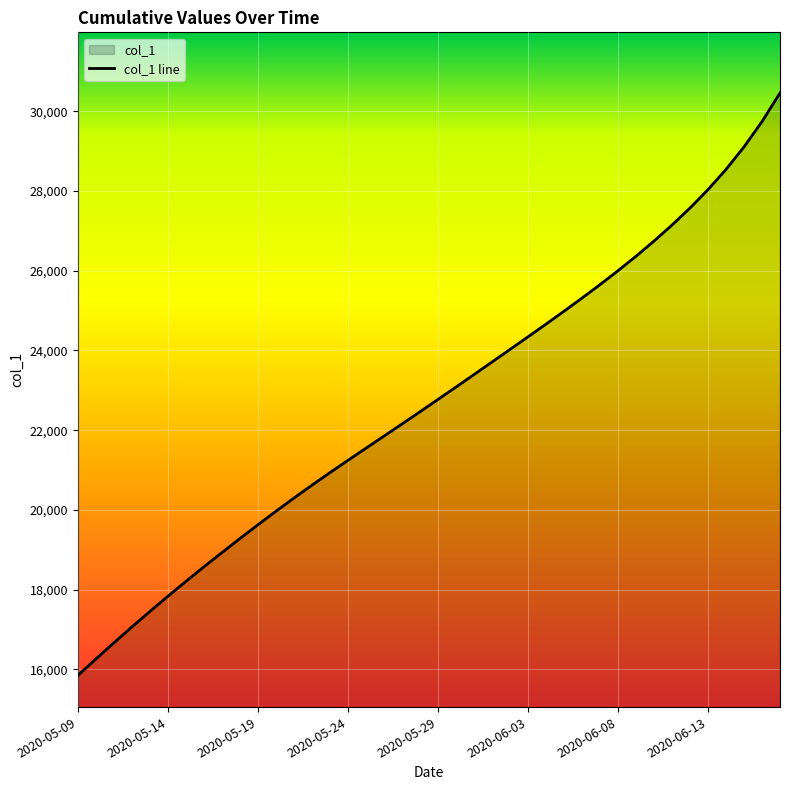

What is the maximum value shown in the chart?

30461.0